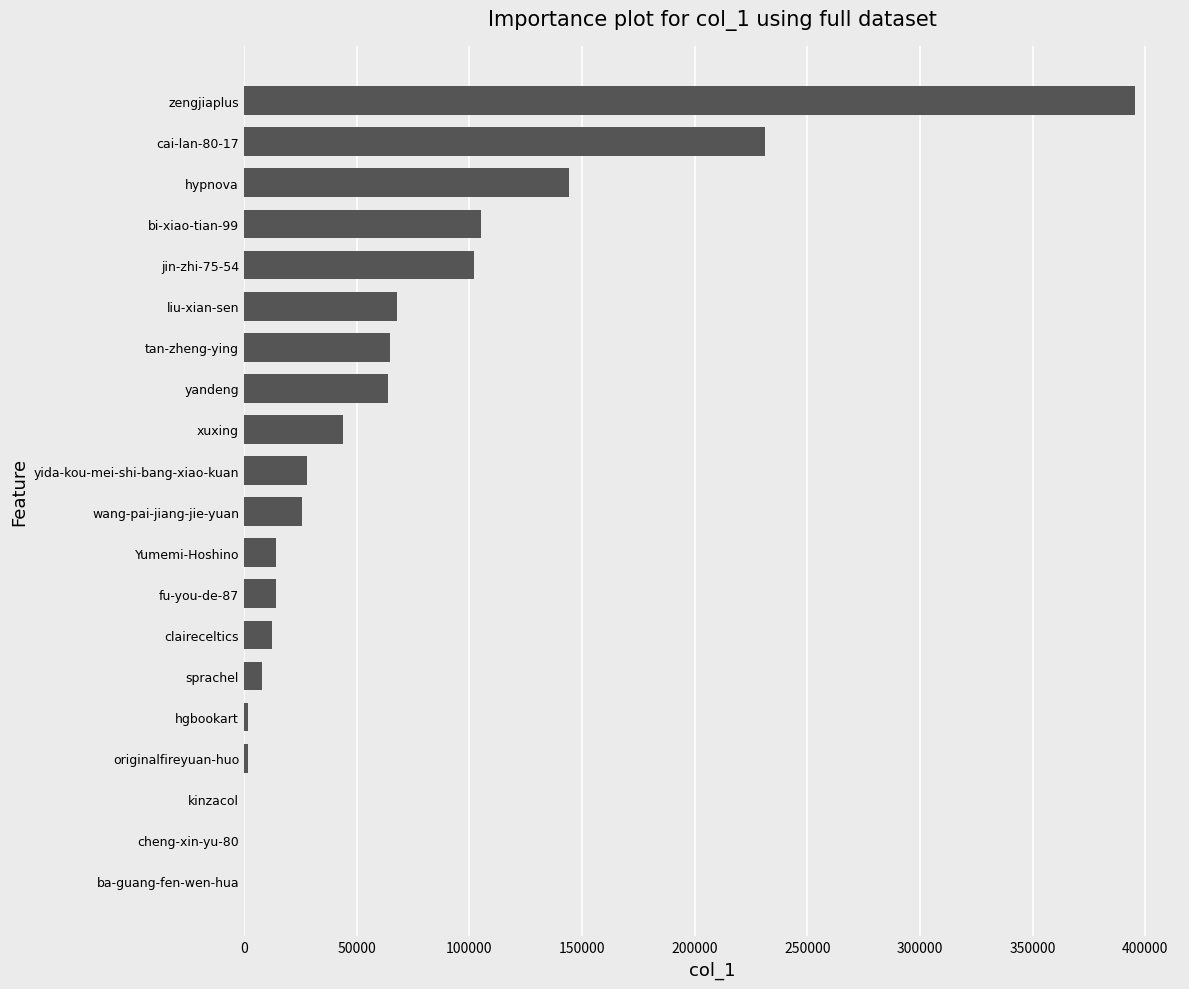

Between tan-zheng-ying and sprachel, which is larger?

tan-zheng-ying